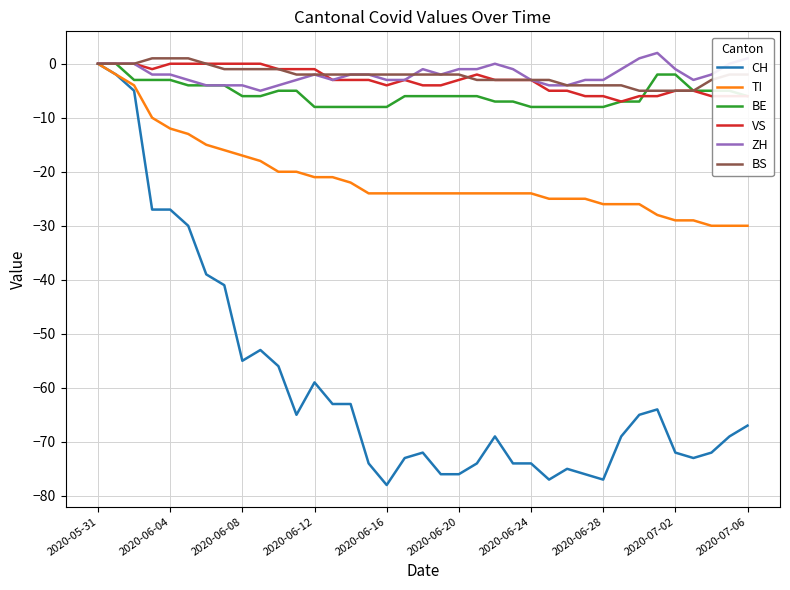

What is the lowest value of the ZH series?

-5